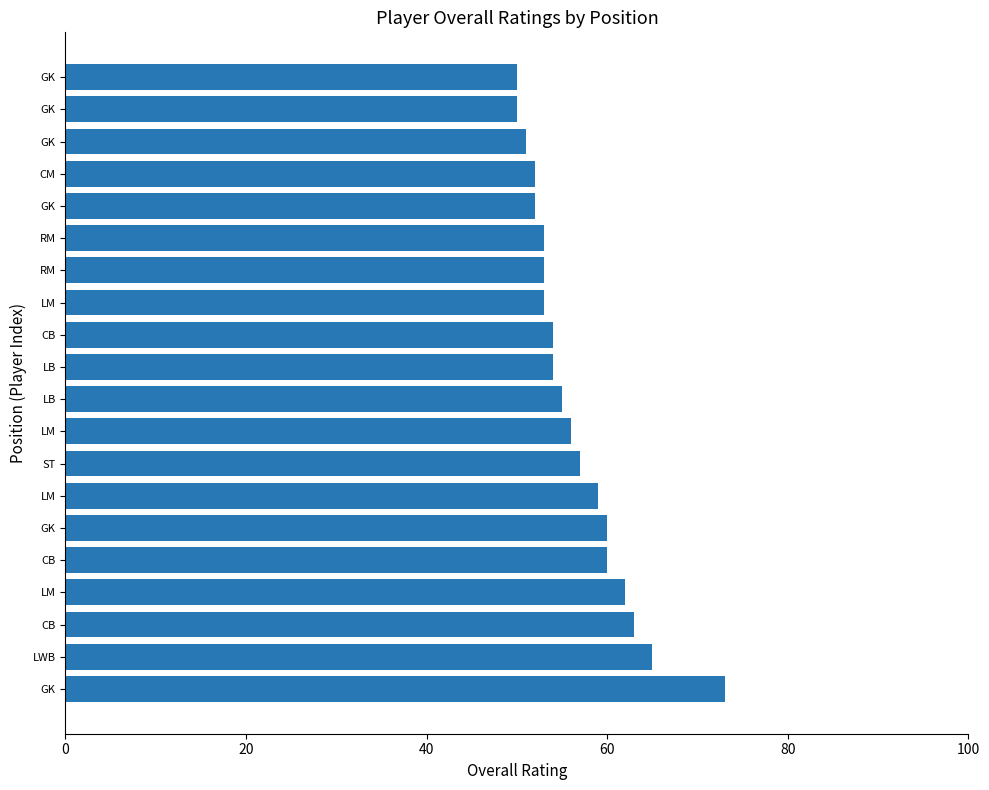

Count the number of categories in the chart.

20